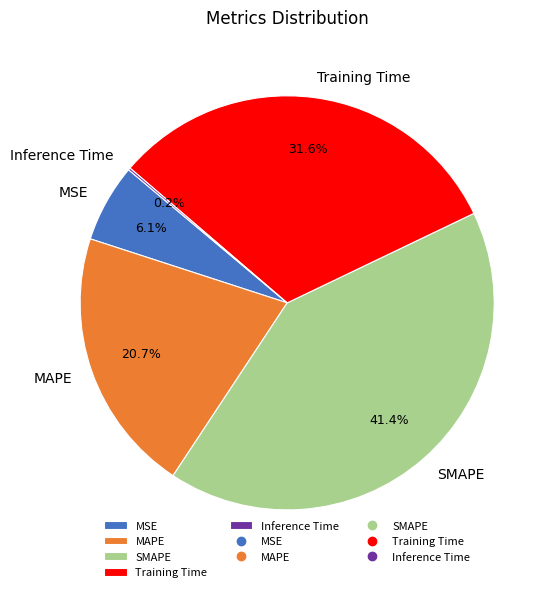

Is there any slice that represents more than half of the pie?

No